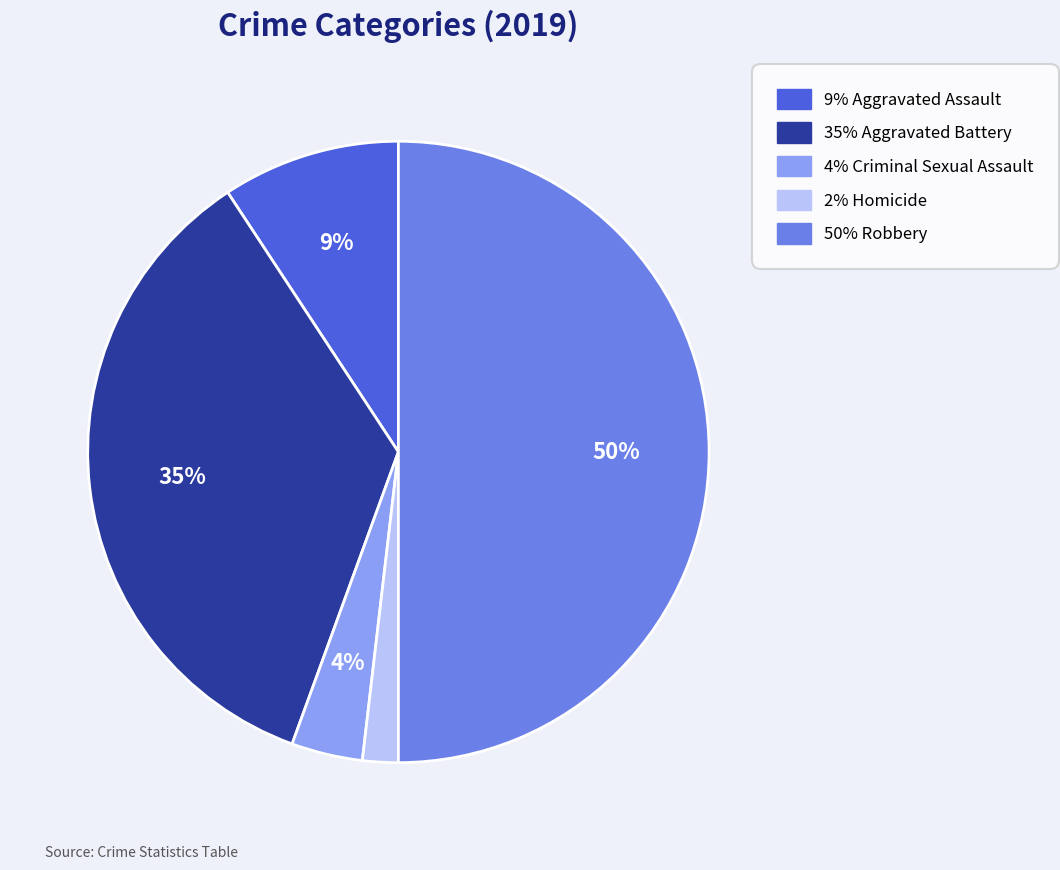

How many slices are in this pie chart?

5